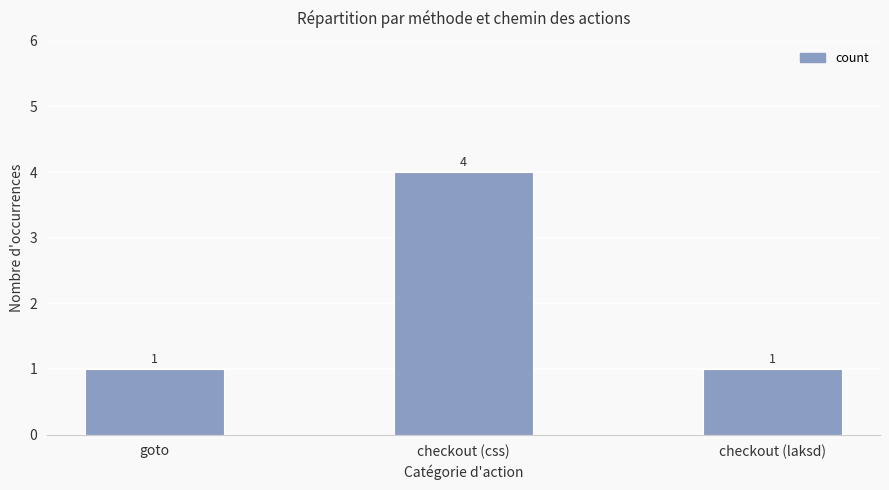

The chart shows a value of 0 at checkout (laksd). True or false?

False